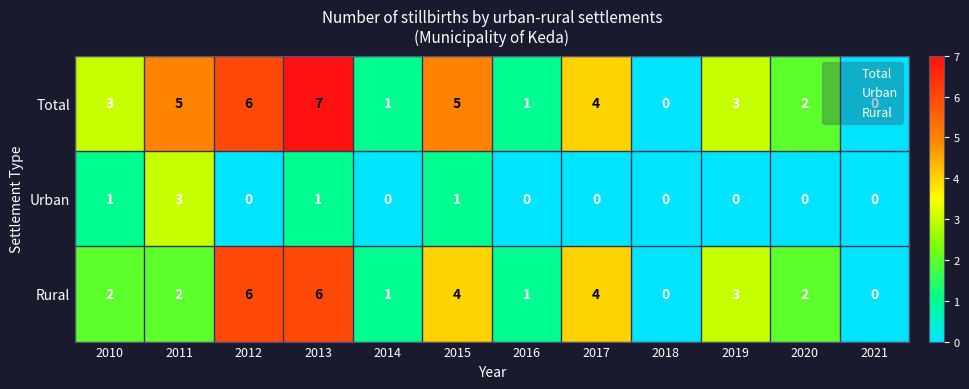

What is the maximum value for Rural?

6